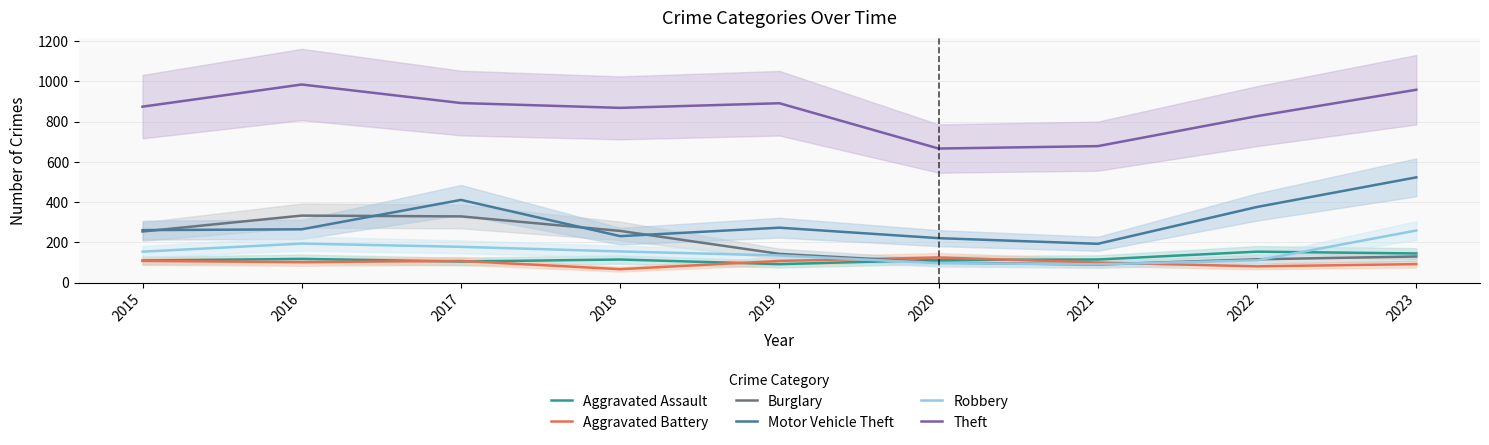

Which series has the widest spread of values?

Motor Vehicle Theft